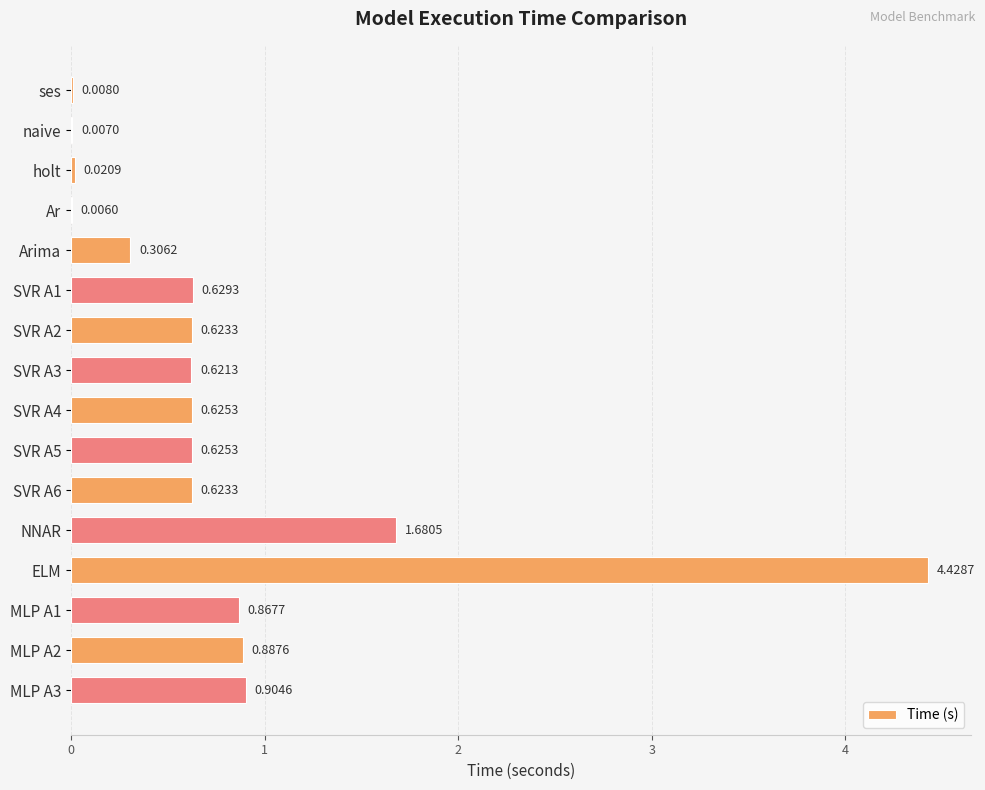

Which category has the highest value across all series?

ELM